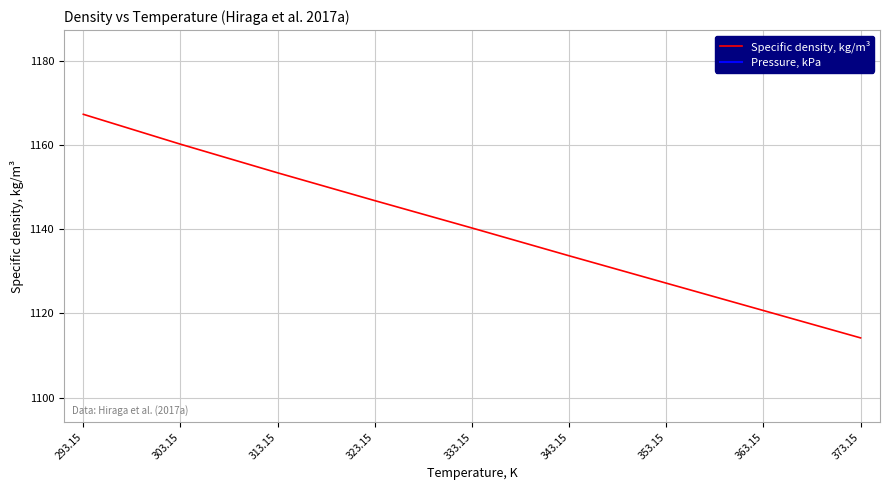

What is the greatest value displayed?

1167.3